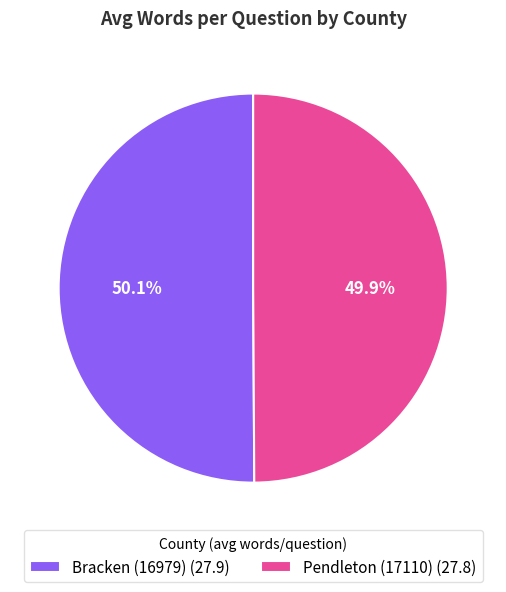

To the nearest percent, what is the average slice percentage?

50%